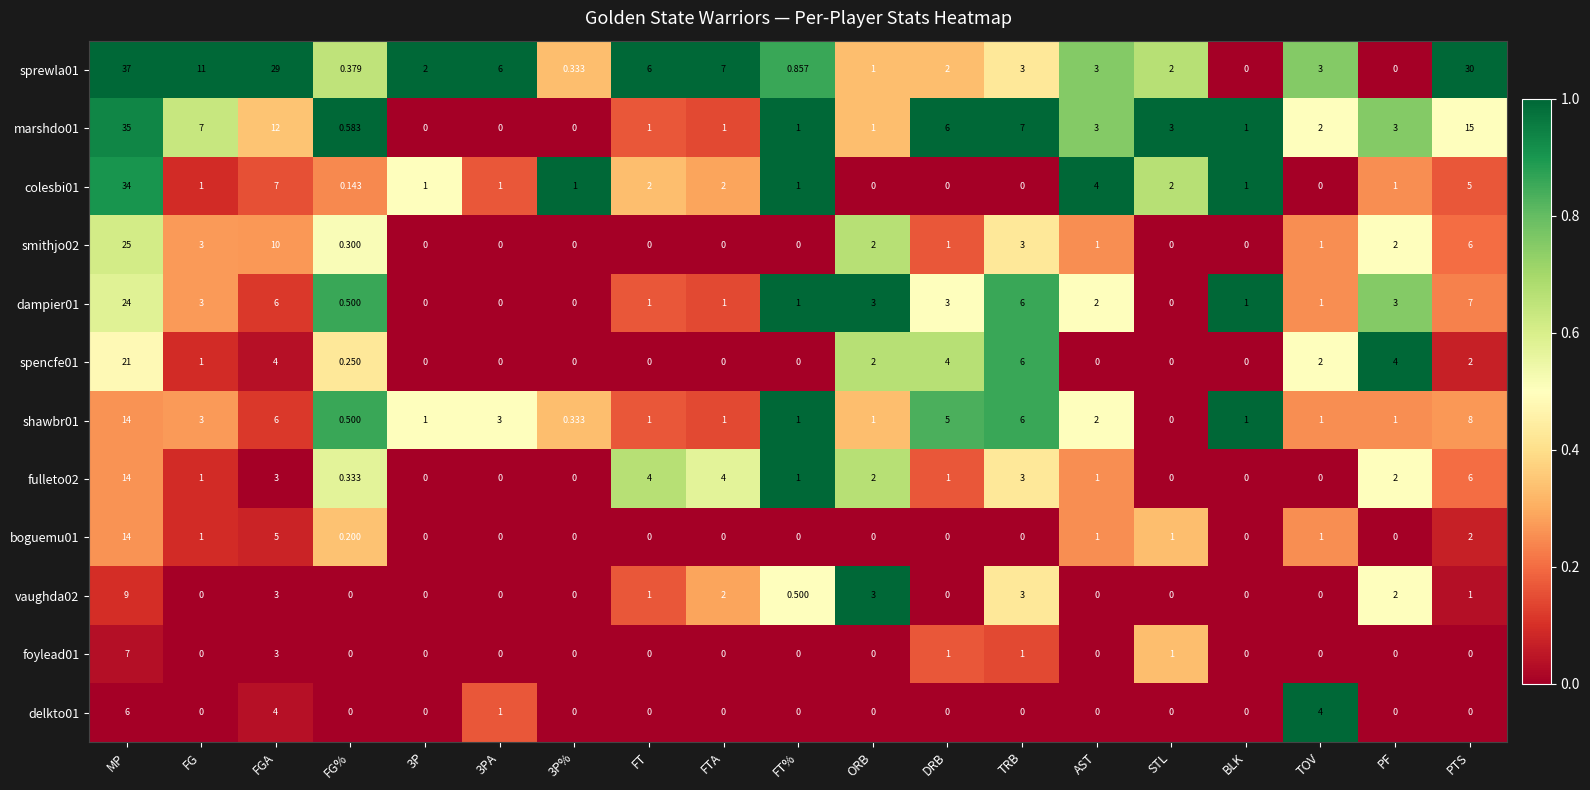

At which category is the sum across all series the highest?

MP